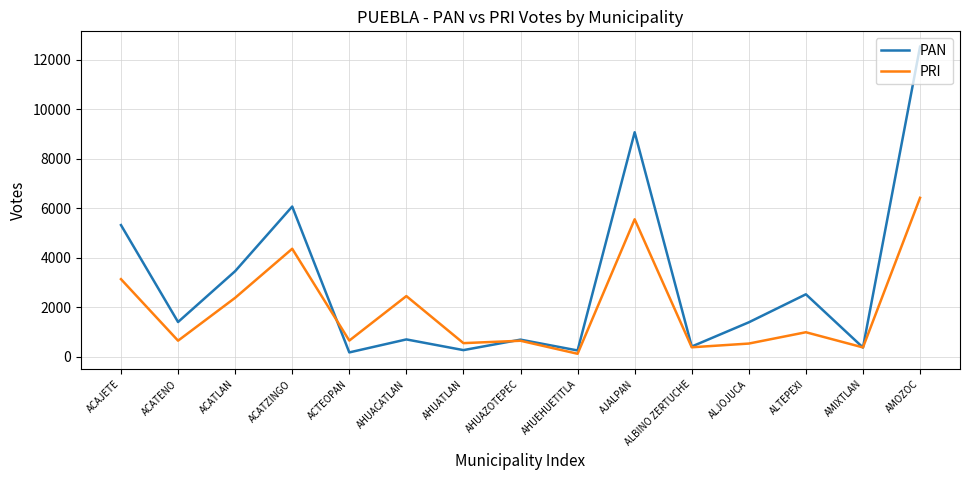

At how many categories does at least one series exceed 6623?

2